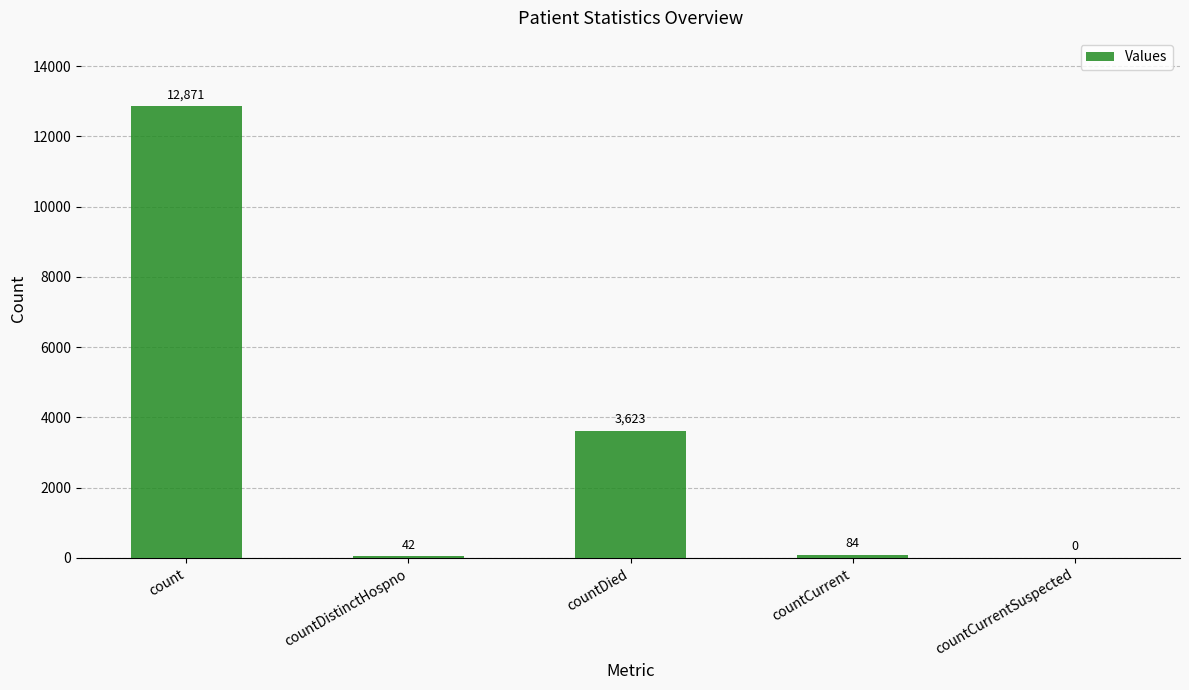

What is the sum of the values at countCurrent and count?

12955